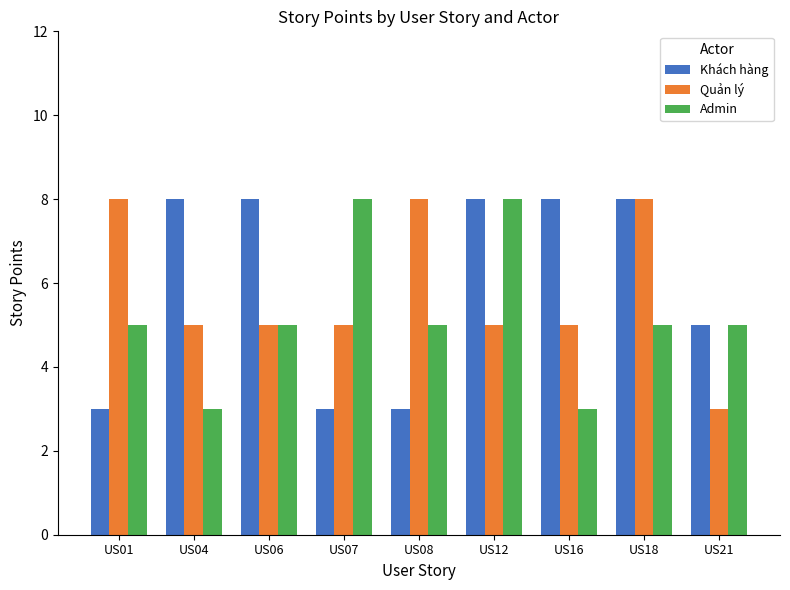

Is it true that Quản lý equals 8 at US18?

True